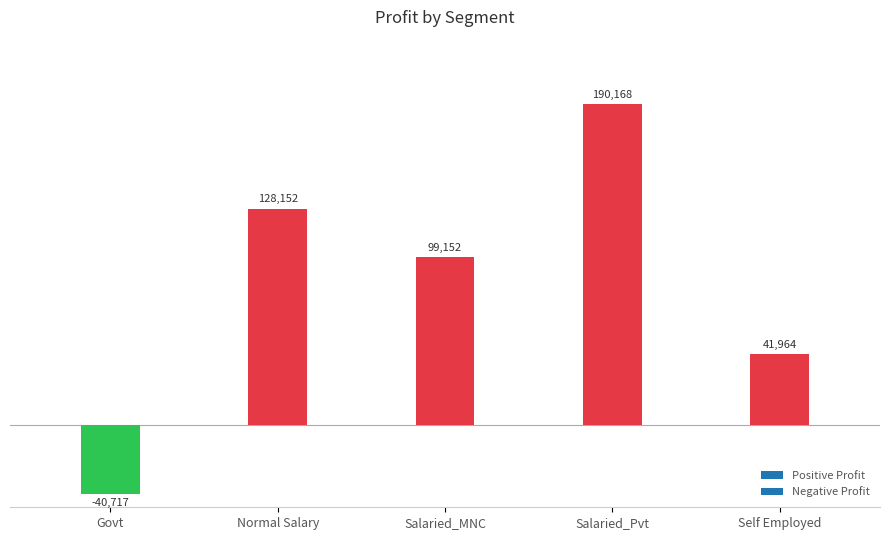

What is the sum of the values at Salaried_MNC and Self Employed?

141115.4